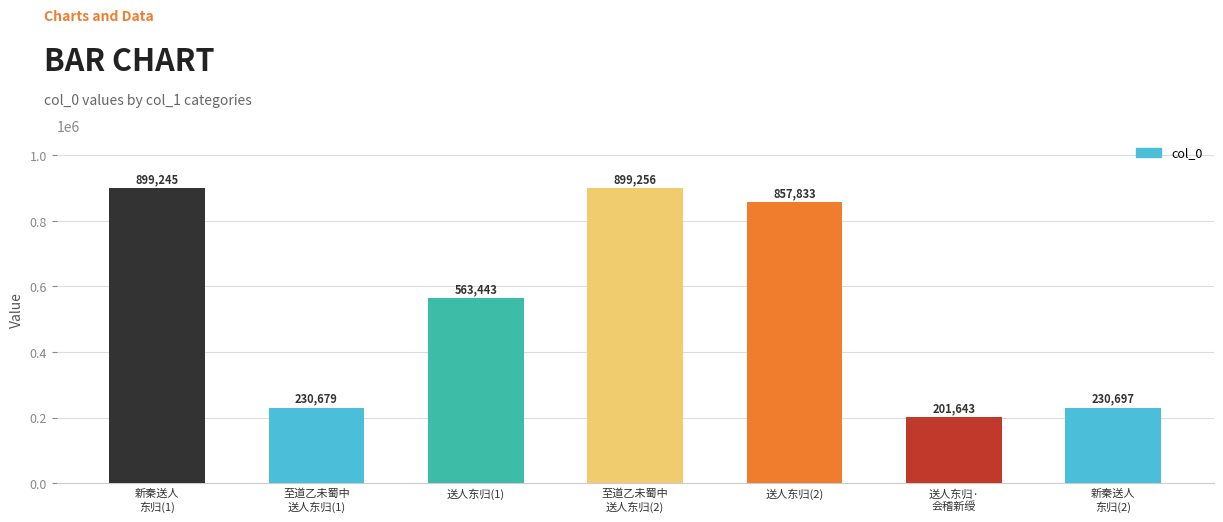

What is the label of the 3rd bar from the right?

送人东归(2)